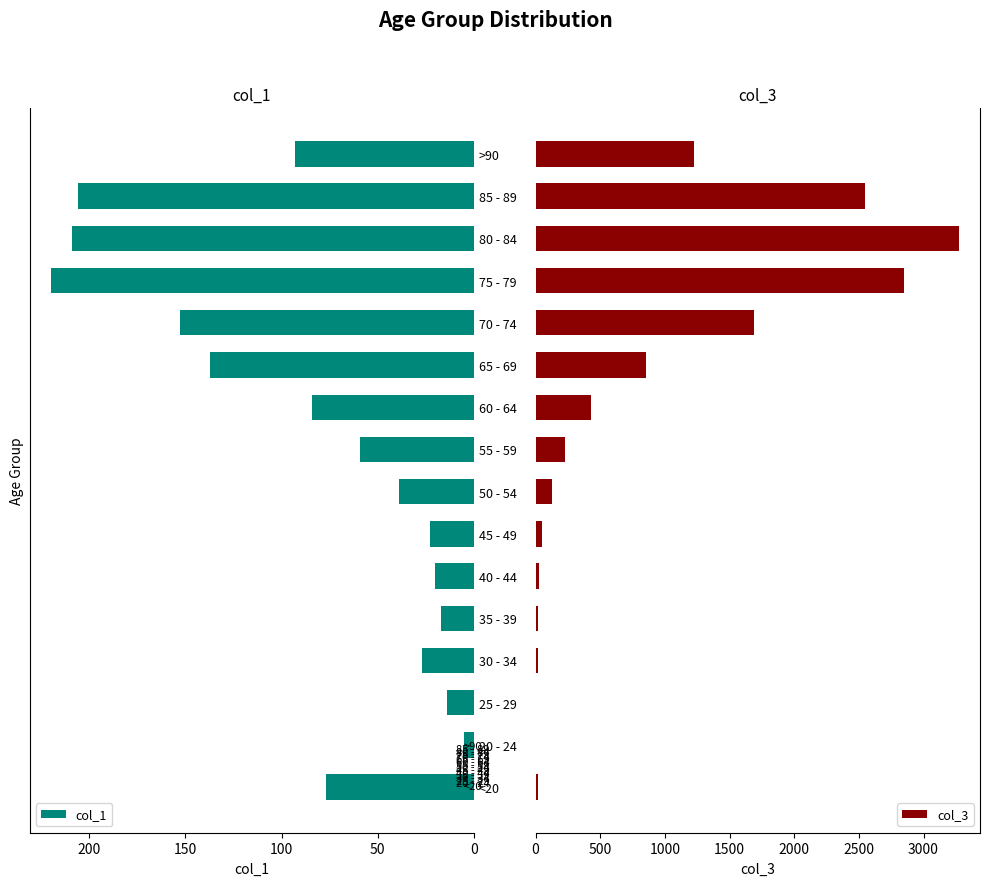

The value of col_1 at 50 - 54 is 62. True or false?

False